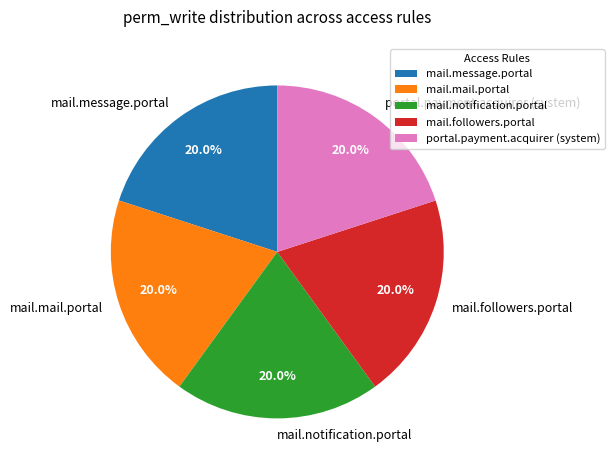

Approximately how many times larger is the value at mail.message.portal compared to mail.mail.portal?

1.0